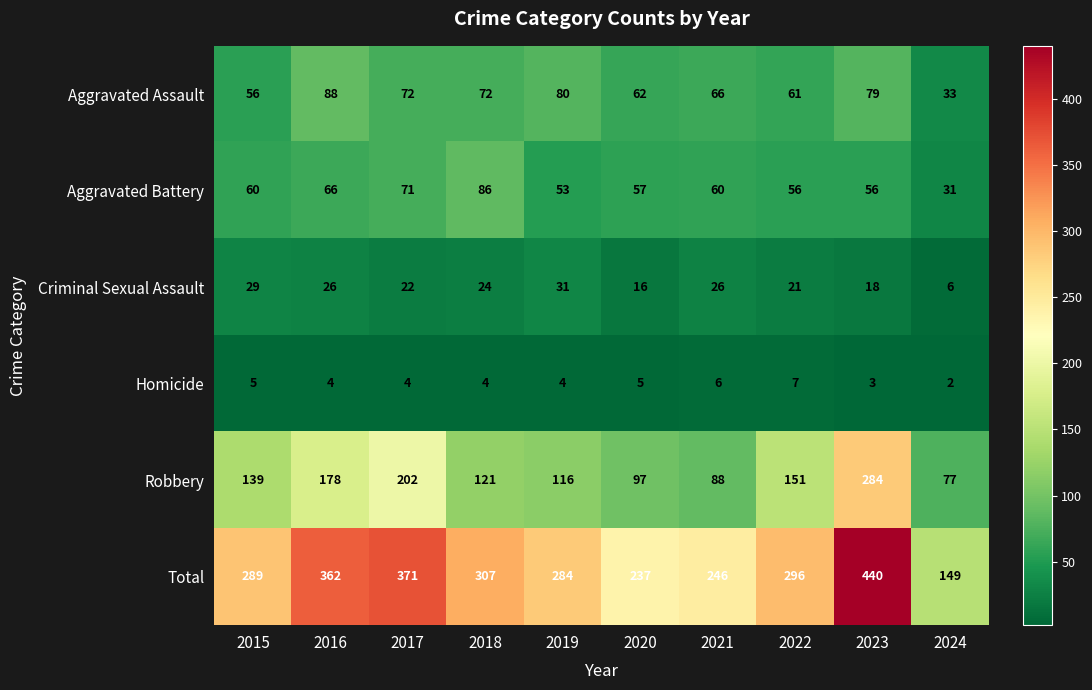

Count the Homicide values in the range 4 to 5.

6